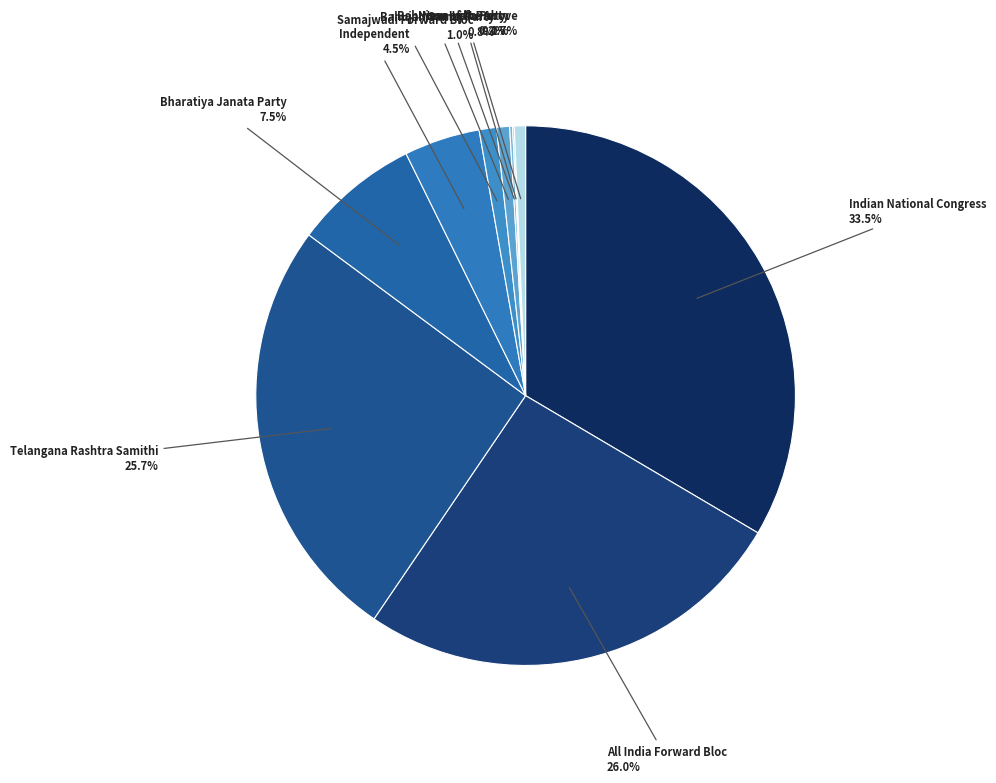

What percentage is NOT represented by Bharatiya Janata Party?

92.5%